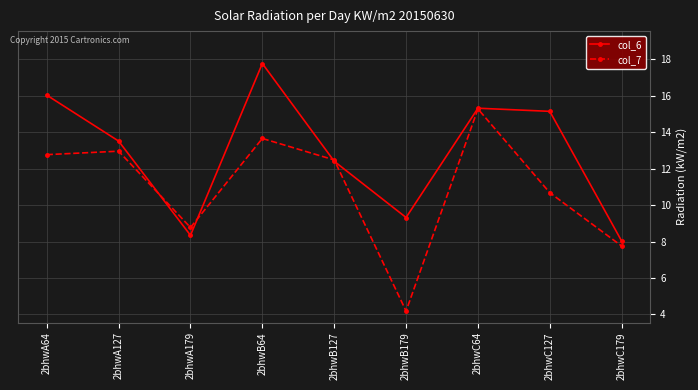

Where is the first local minimum for col_6?

2bhwA179